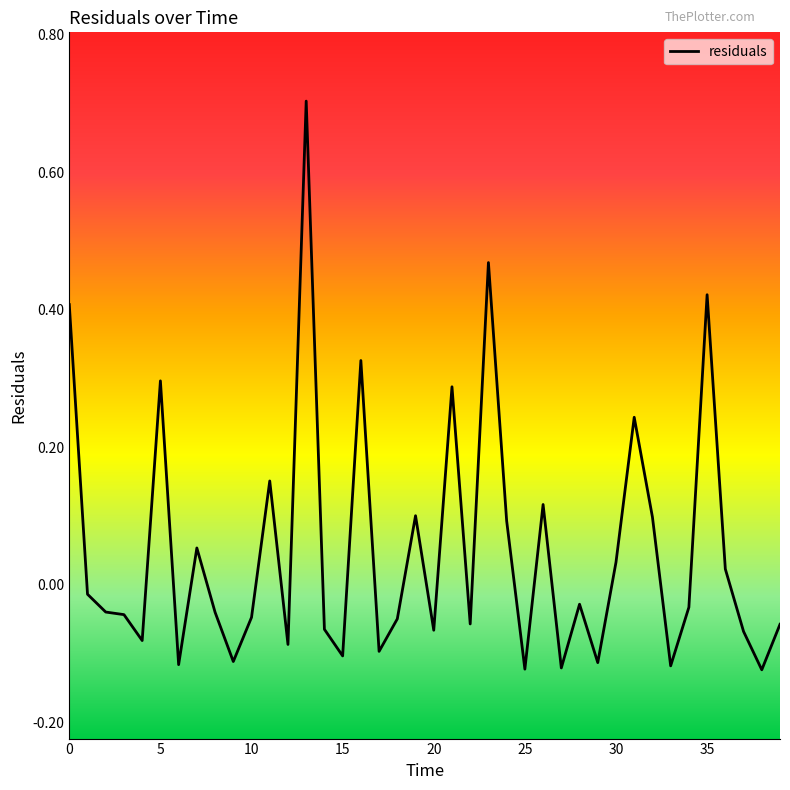

What is the greatest value displayed?

0.7